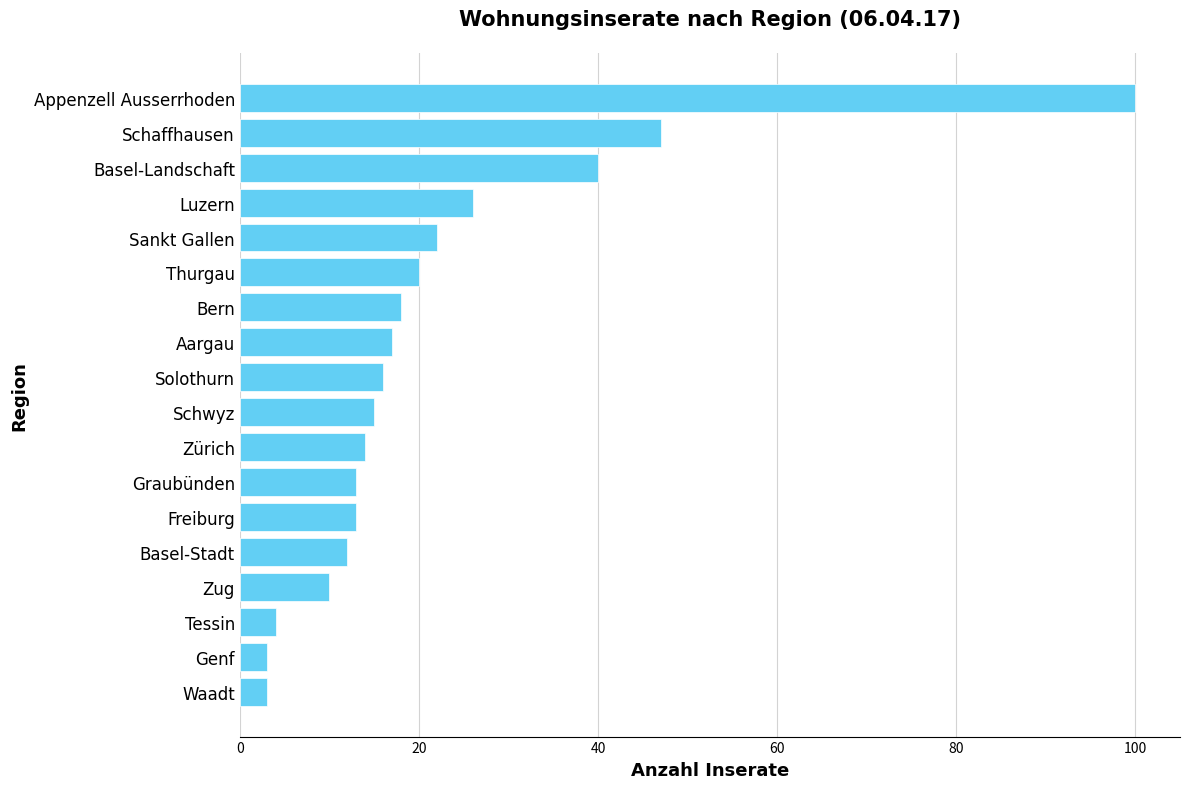

What is the change in value from Basel-Stadt to Solothurn?

+4